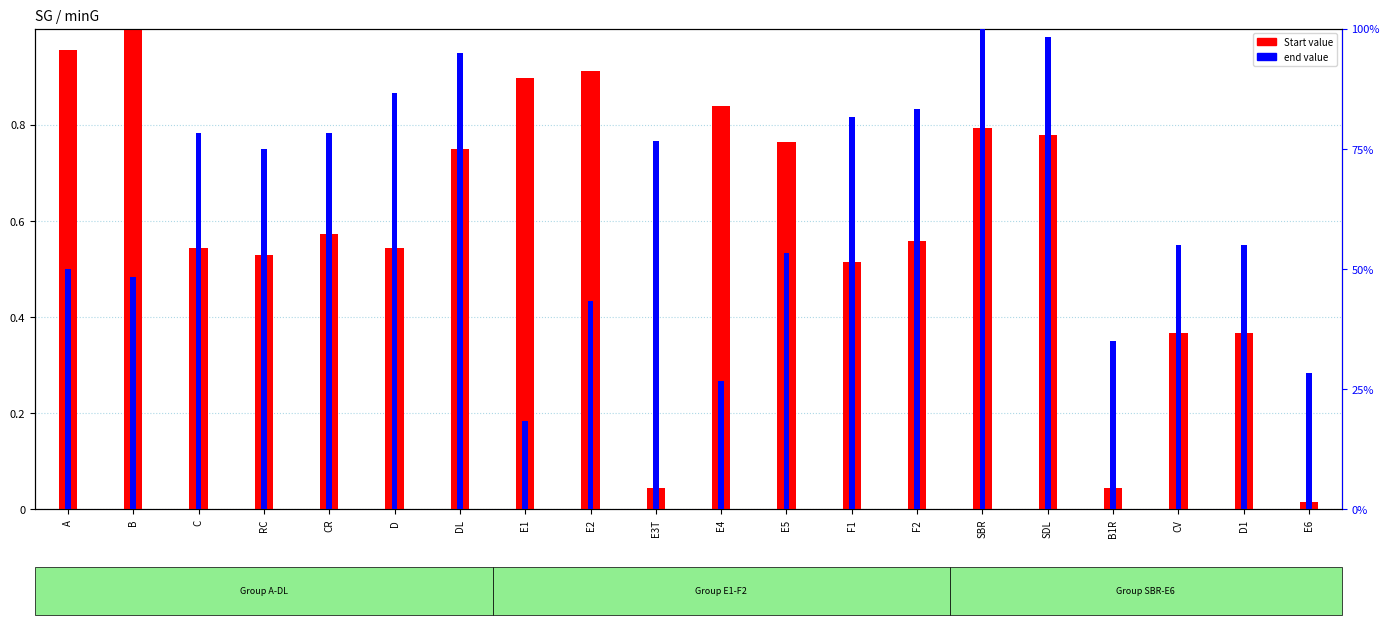

True or false: Start has a value of 0.0 at E3T.

True